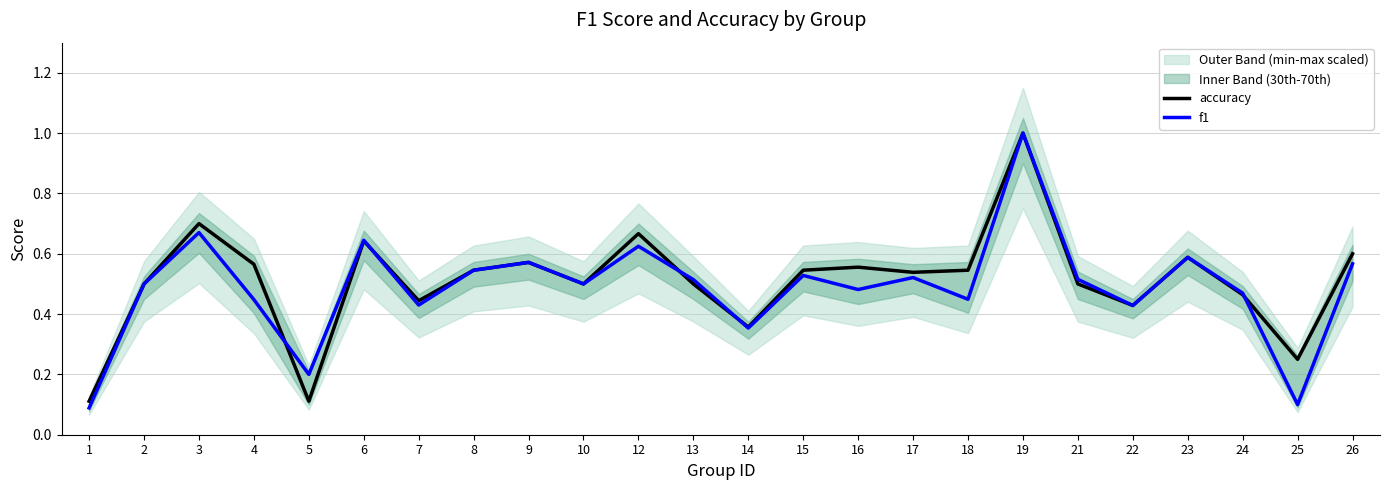

Rank the series by their average value, from lowest to highest.

f1, accuracy